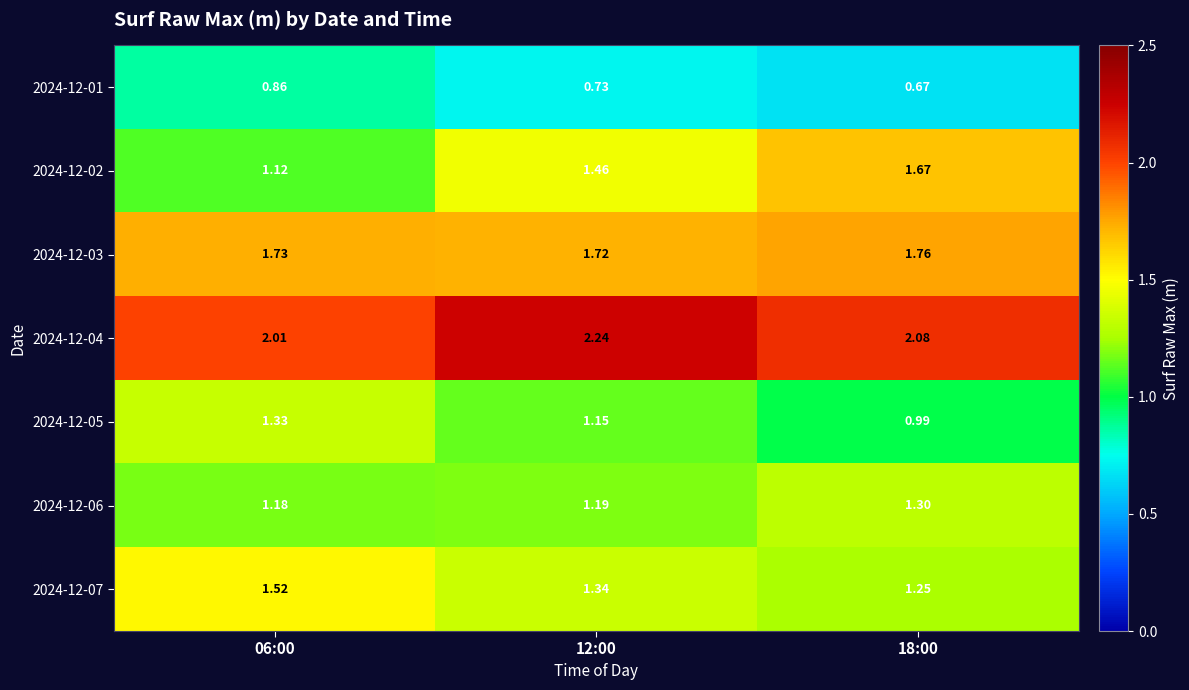

Which series has the widest spread of values?

2024-12-02